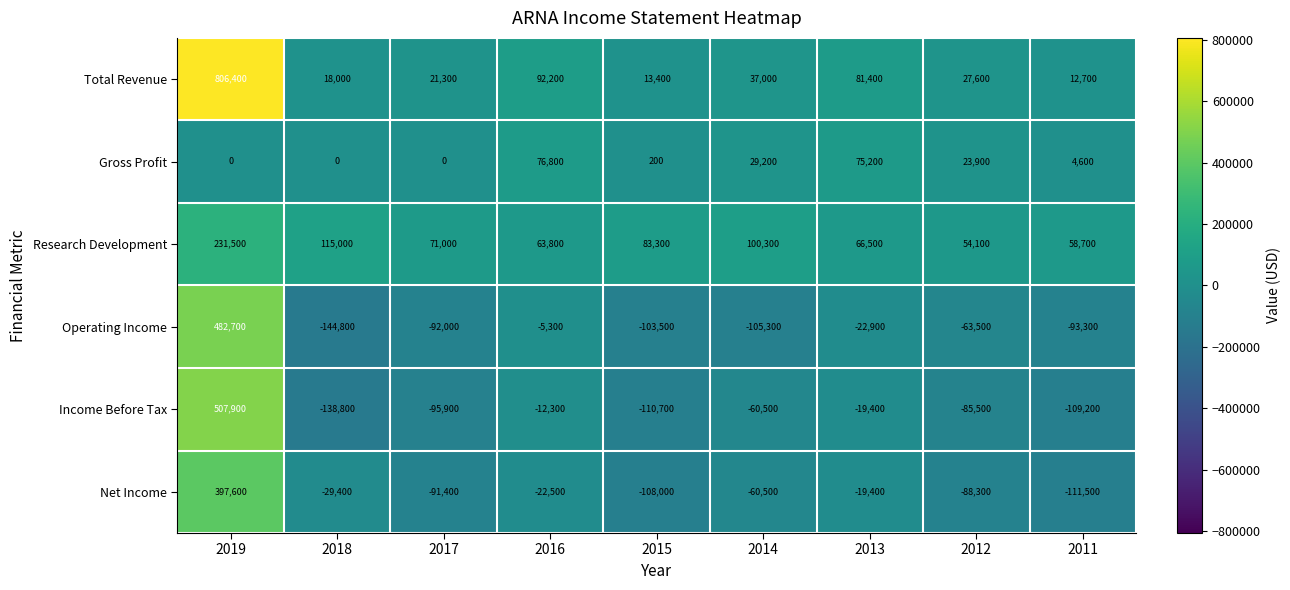

What is the difference between the second highest and second lowest values in the Total Revenue series?

78800